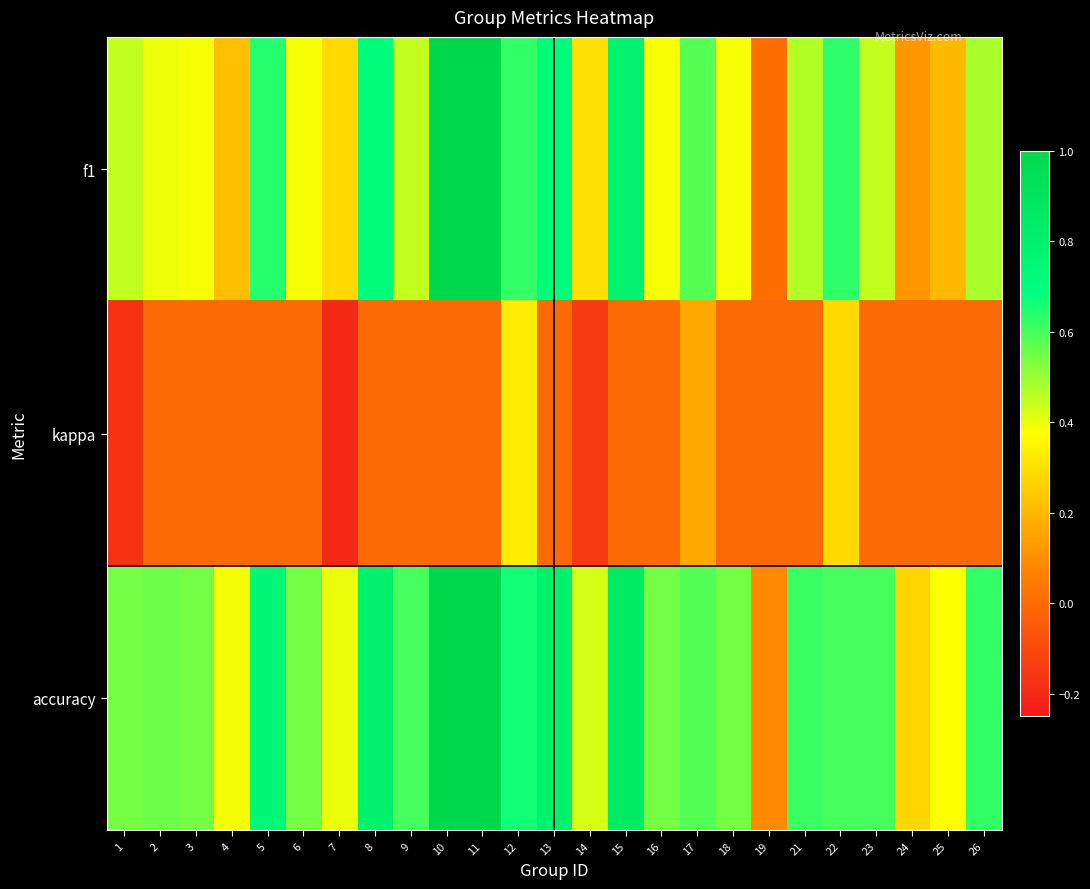

Which series has the widest spread of values?

f1